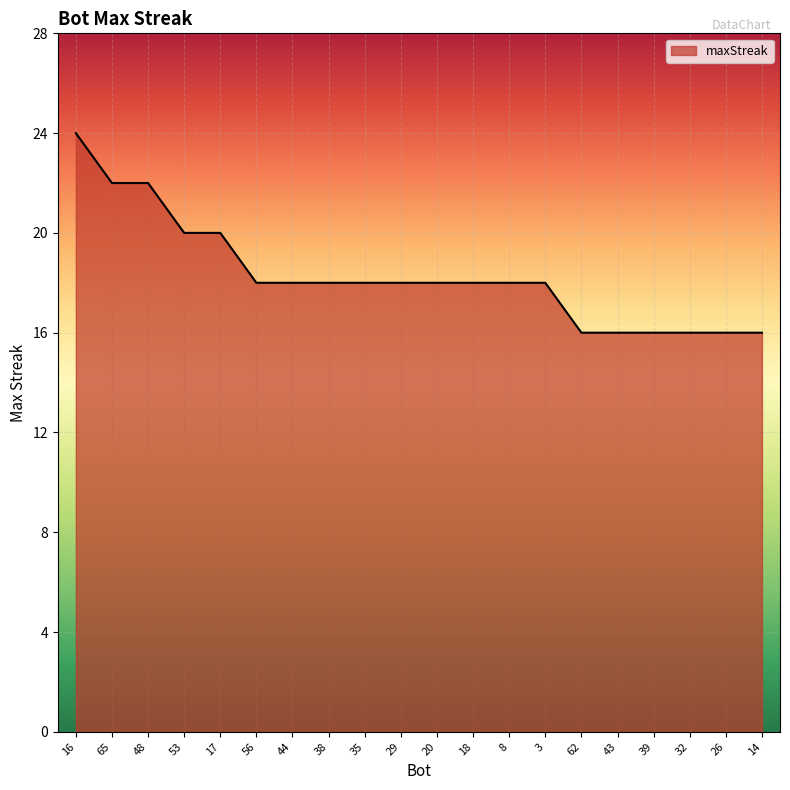

True or false: the data shows 18 at 18.

True